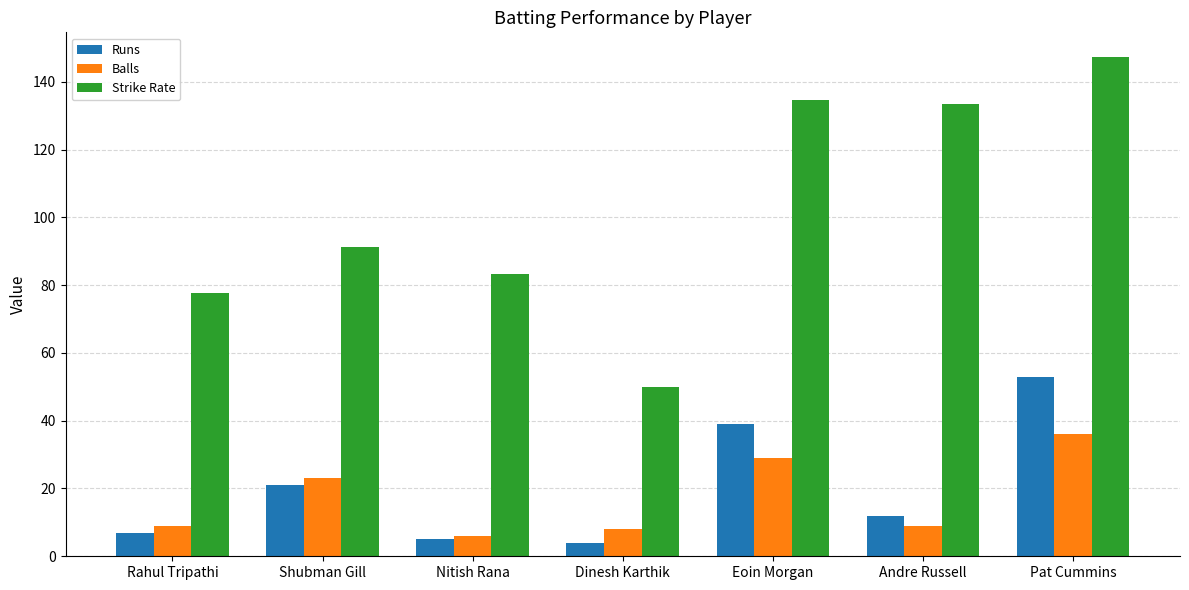

Reading left to right, list all the values displayed in this chart.

Runs: 7.0	21.0	5.0	4.0	39.0	12.0	53.0
Balls: 9.0	23.0	6.0	8.0	29.0	9.0	36.0
Strike Rate: 77.8	91.3	83.3	50.0	134.5	133.3	147.2